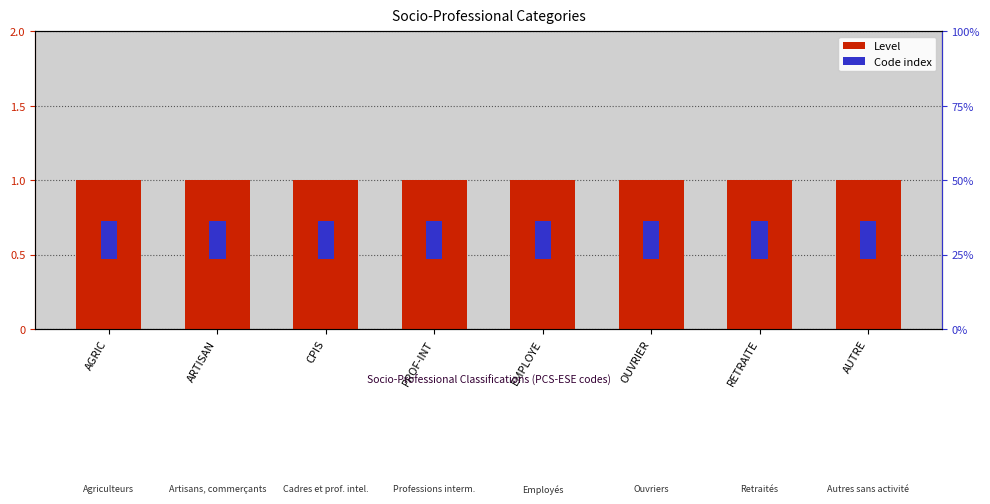

Which series has the largest total across all categories?

Level